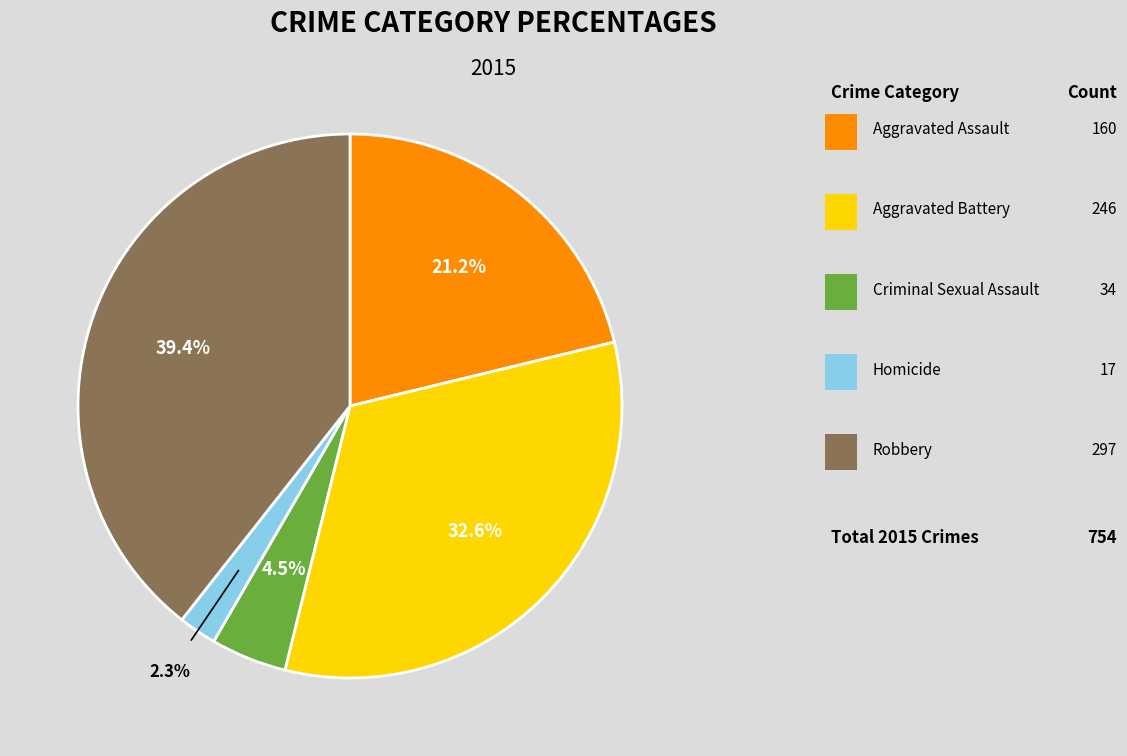

Is there any slice that represents more than half of the pie?

No